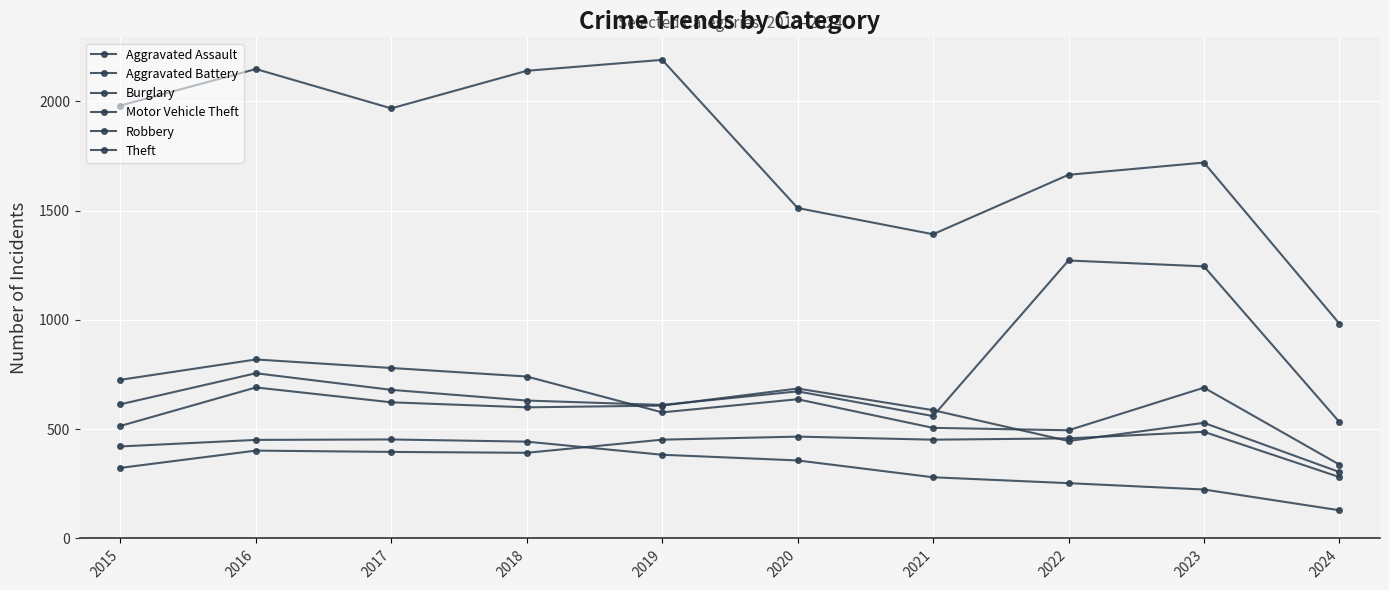

How many data points does each series have?

10